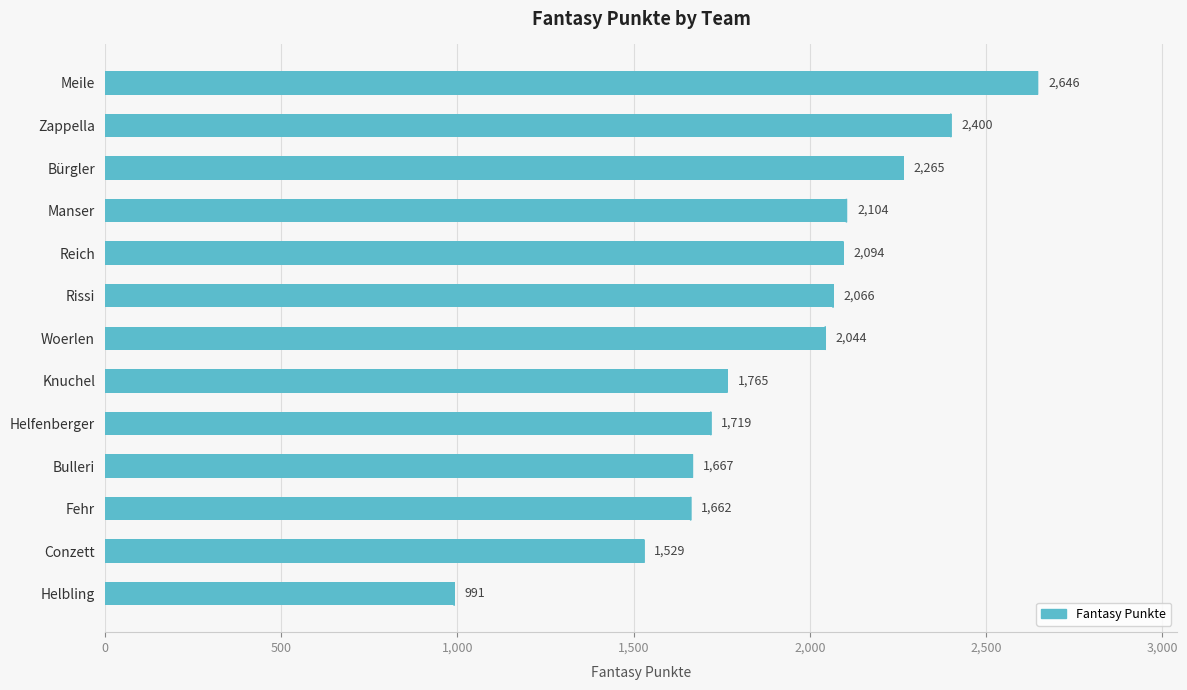

What is the minimum value shown in the chart?

991